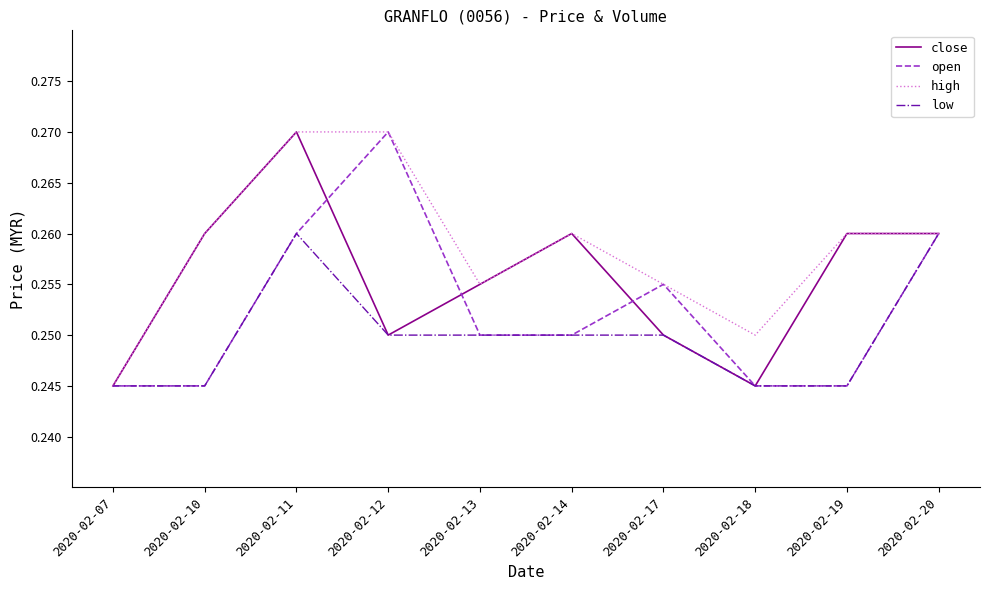

At which label does open reach its peak?

2020-02-12